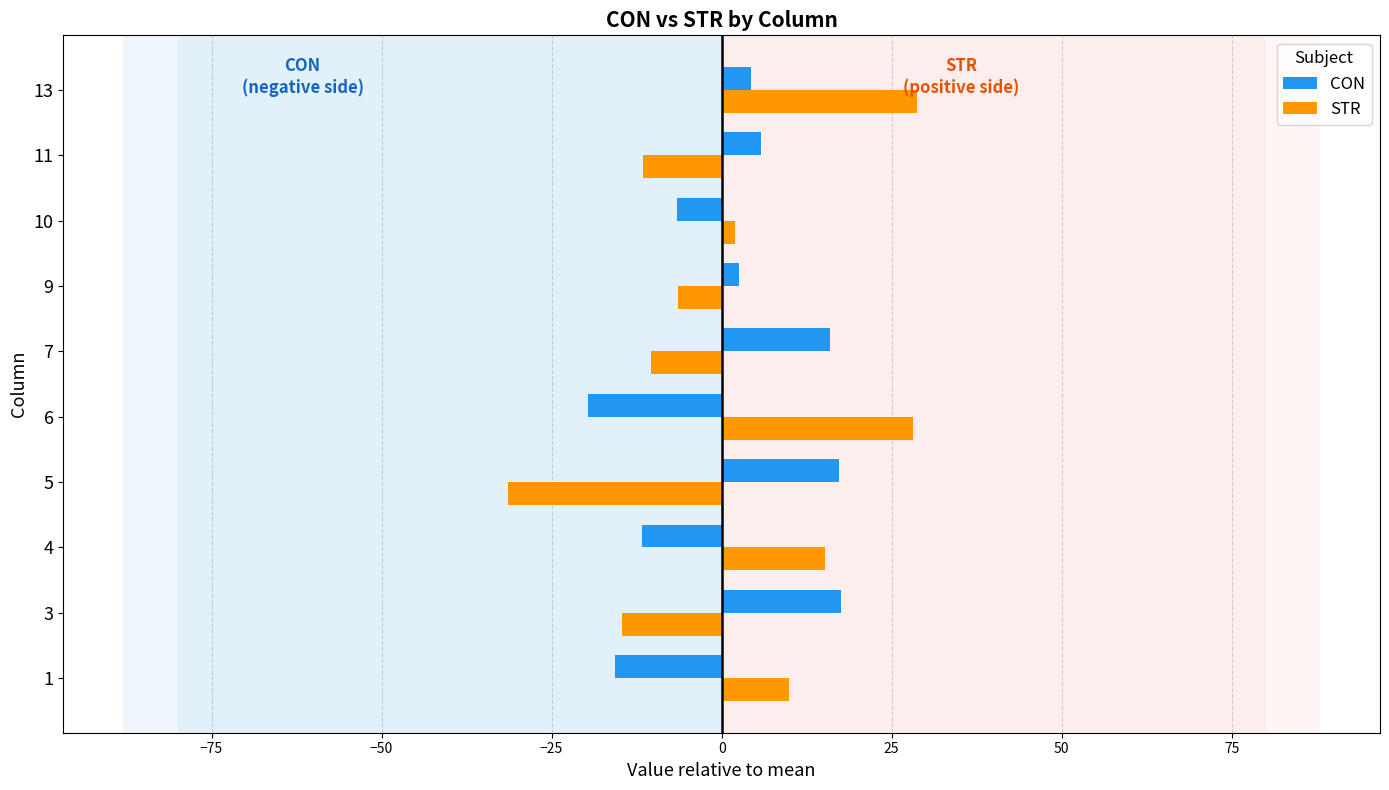

Is the value of CON at 13 greater than the value of STR at 5?

Yes